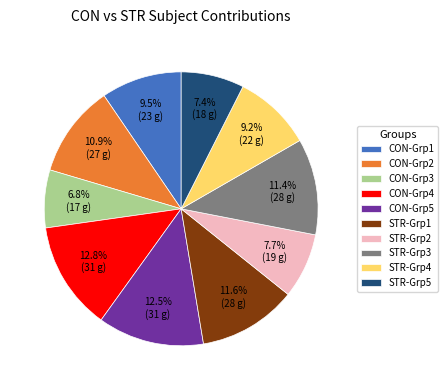

Is there any slice that represents more than half of the pie?

No